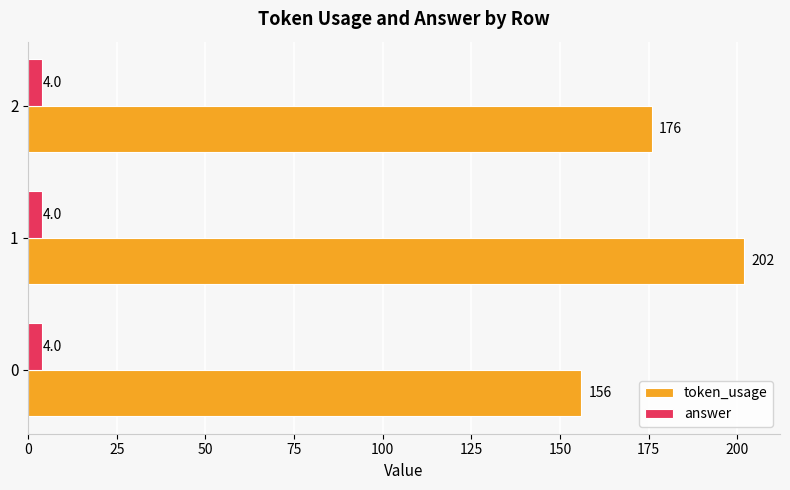

Which series changed the most between 0 and 1?

token_usage